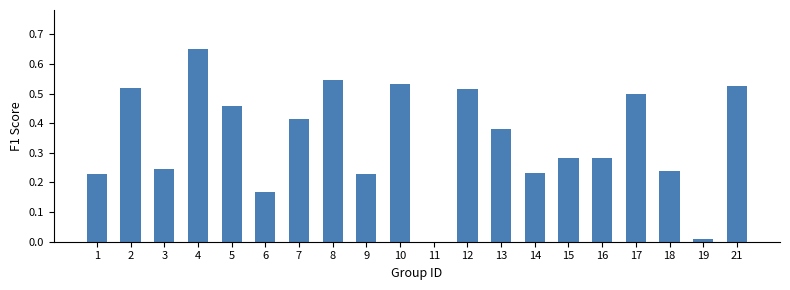

Which has a higher value, 15 or 7?

7